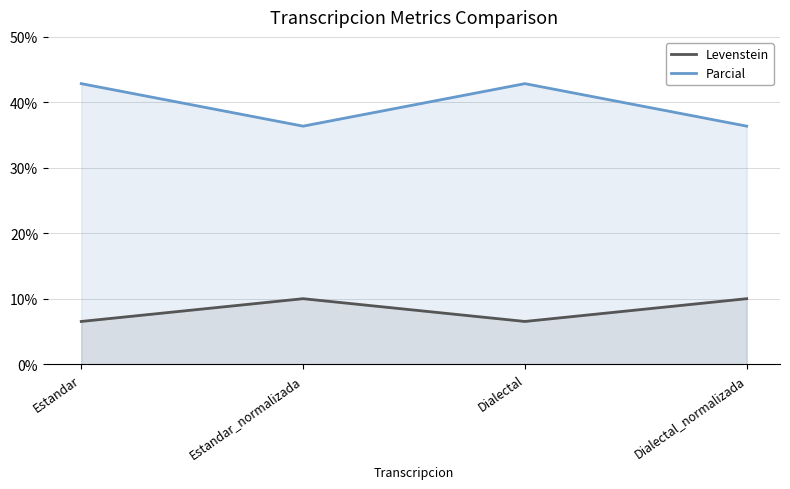

Between Estandar_normalizada and Dialectal_normalizada, which series saw the biggest shift?

Levenstein